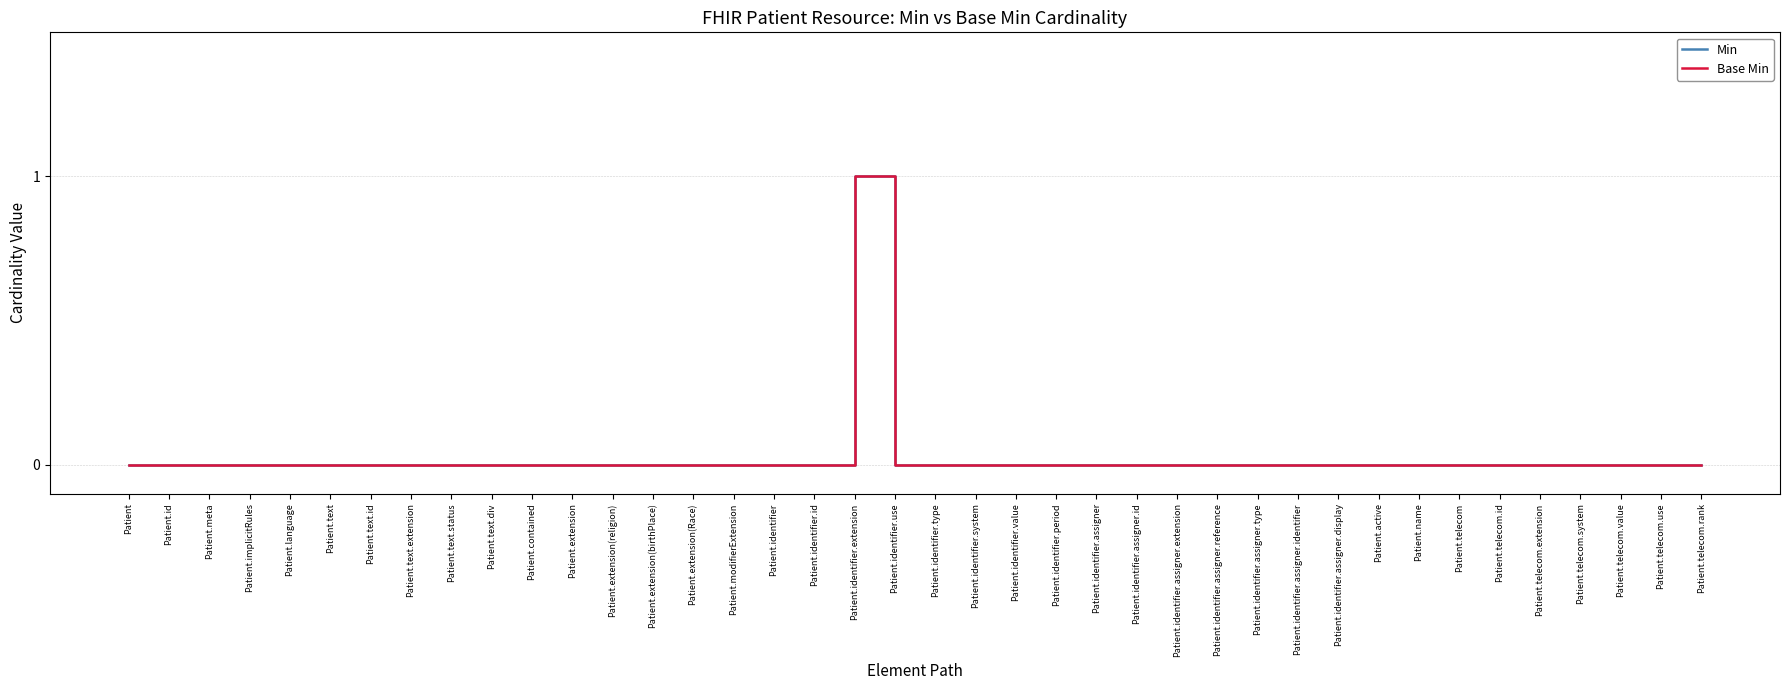

At which label is Min closest to 0?

Patient